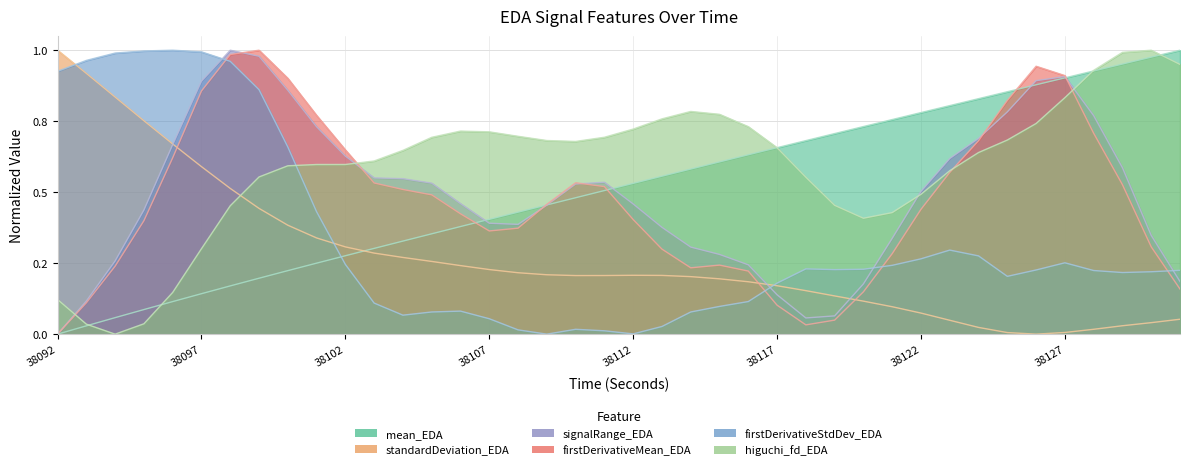

The signalRange_EDA series shows 0.6 at 38123. True or false?

True